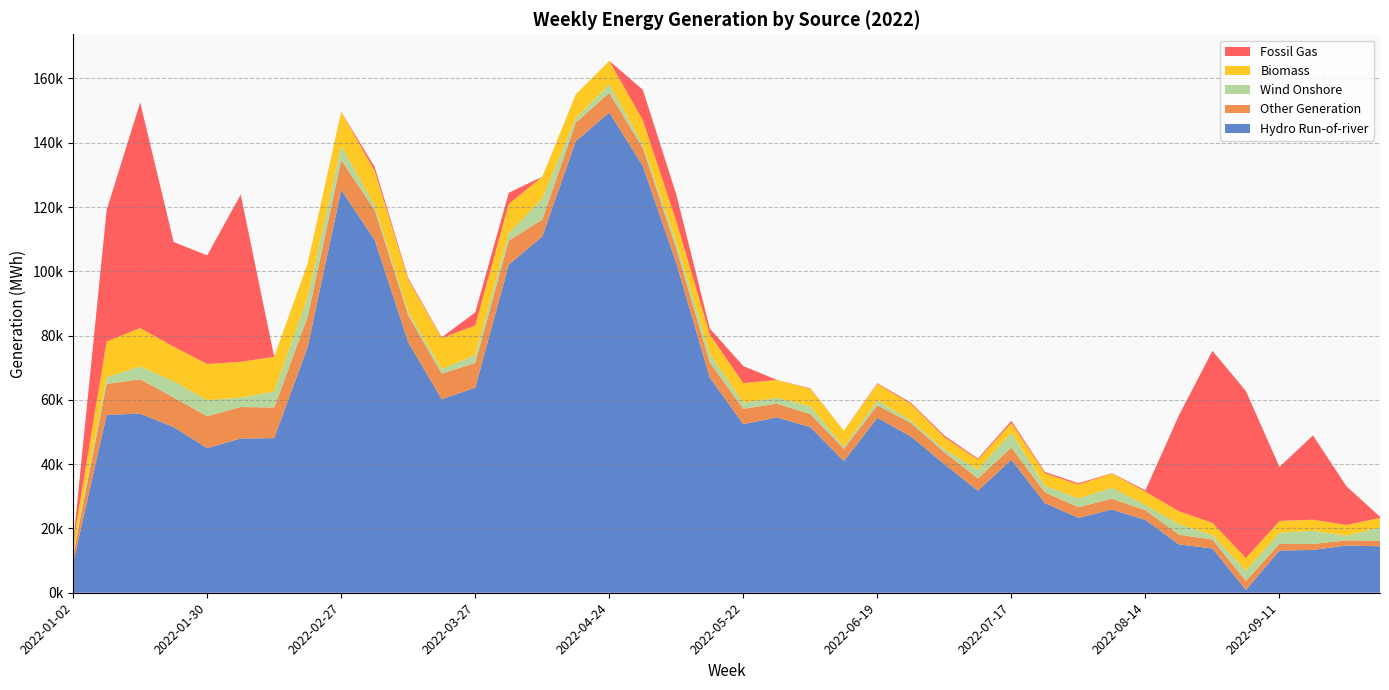

Reading left to right, list all the values displayed in this chart.

Hydro Run-of-river: 9284	55355	55714	51545	44977	47985	48097	76534	125328	109756	77911	60194	63806	102084	110825	140493	149422	132772	102541	66886	52444	54551	51542	40968	54399	48636	40007	31748	41412	27886	23305	25892	22643	15052	13769	870	13128	13315	14702	14449
Other Generation: 2567	9633	10680	9234	9921	9795	9525	9378	9280	9328	8417	7957	7699	7513	5263	5744	6085	5636	4558	4748	4793	4281	4053	3808	3915	4194	3699	3837	3749	3366	3314	3349	3047	3023	2782	2794	2117	1870	1602	1658
Wind Onshore: 529	2086	4017	5032	5003	2915	4997	6206	4426	1306	1002	1437	2463	2277	6519	1399	2629	1029	1971	2662	1854	1781	2431	607	1505	667	853	2715	4580	2074	2751	3436	1608	3243	1398	3193	3438	4101	1450	4260
Biomass: 3018	11123	11942	10736	11278	11163	10780	10417	10622	10795	10035	9636	9197	9094	6817	7417	7336	7610	6463	6045	6120	5603	5388	5034	5131	5293	3823	3085	3102	3831	4317	4415	4137	4045	3777	3931	3664	3448	3343	2897
Fossil Gas: 0	40869	70180	32568	33777	52008	0	0	13	1206	475	236	4057	3467	0	22	0	9464	8371	1849	5305	15	173	0	243	338	507	369	639	430	382	114	428	29856	53530	51937	16795	26214	12020	379